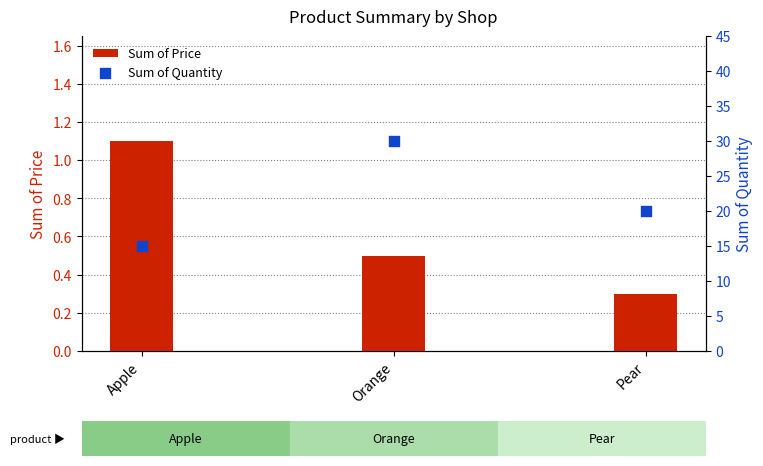

At how many categories does at least one series exceed 22?

1